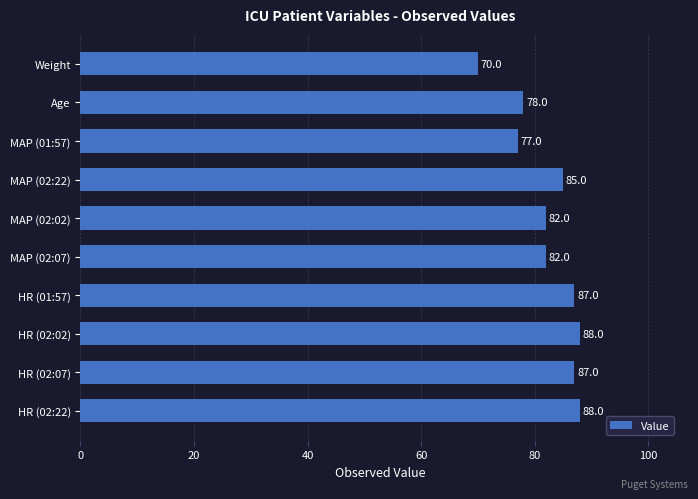

How many bars are there in total?

10